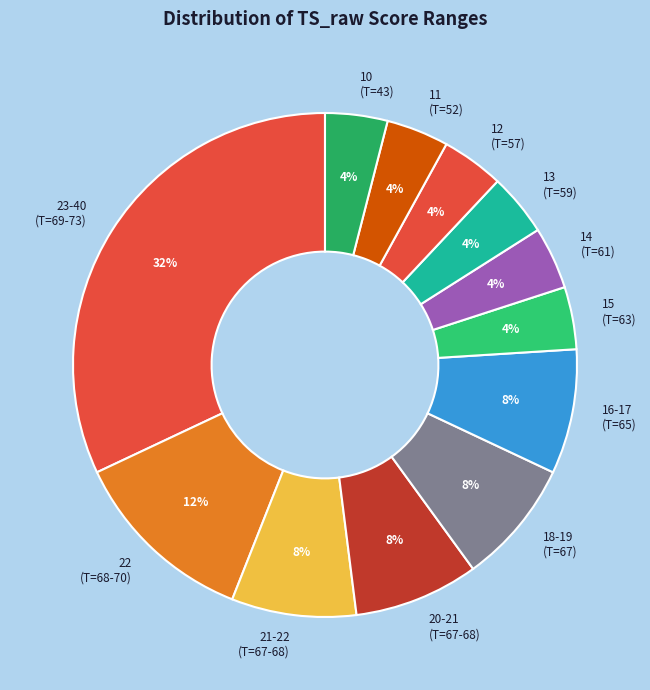

To the nearest percent, what percentage of the pie is 16-17 (T=65)?

8%